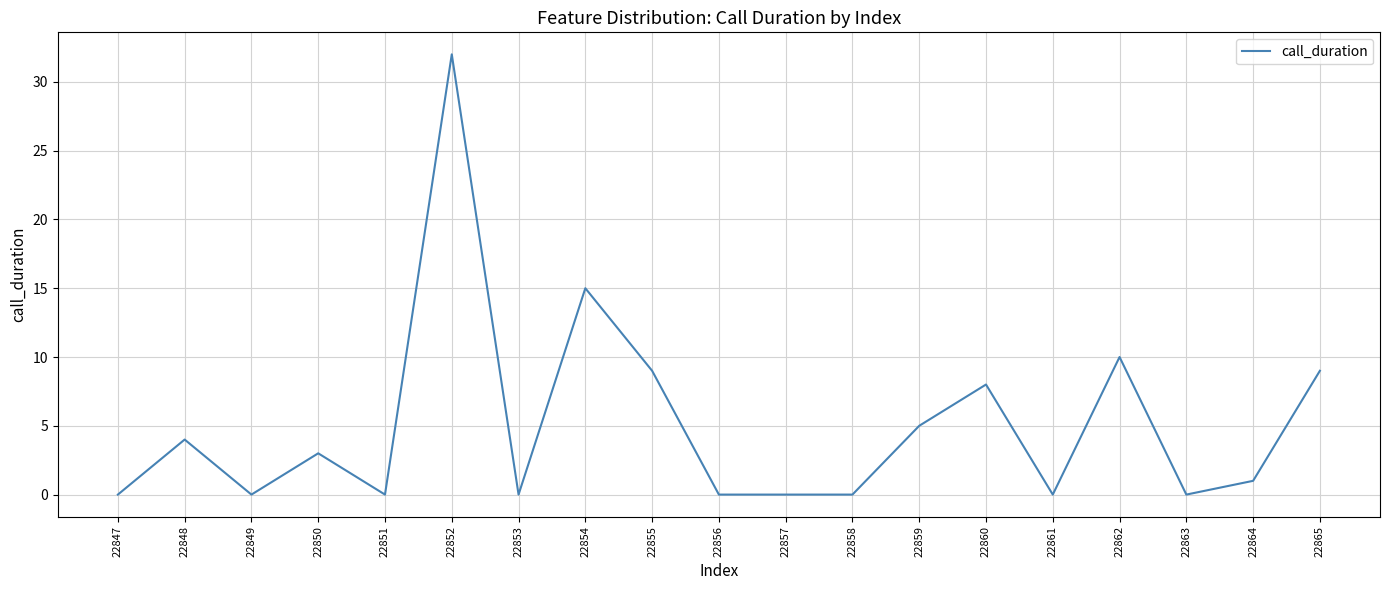

Is it true that the value at 22847 is -22?

False